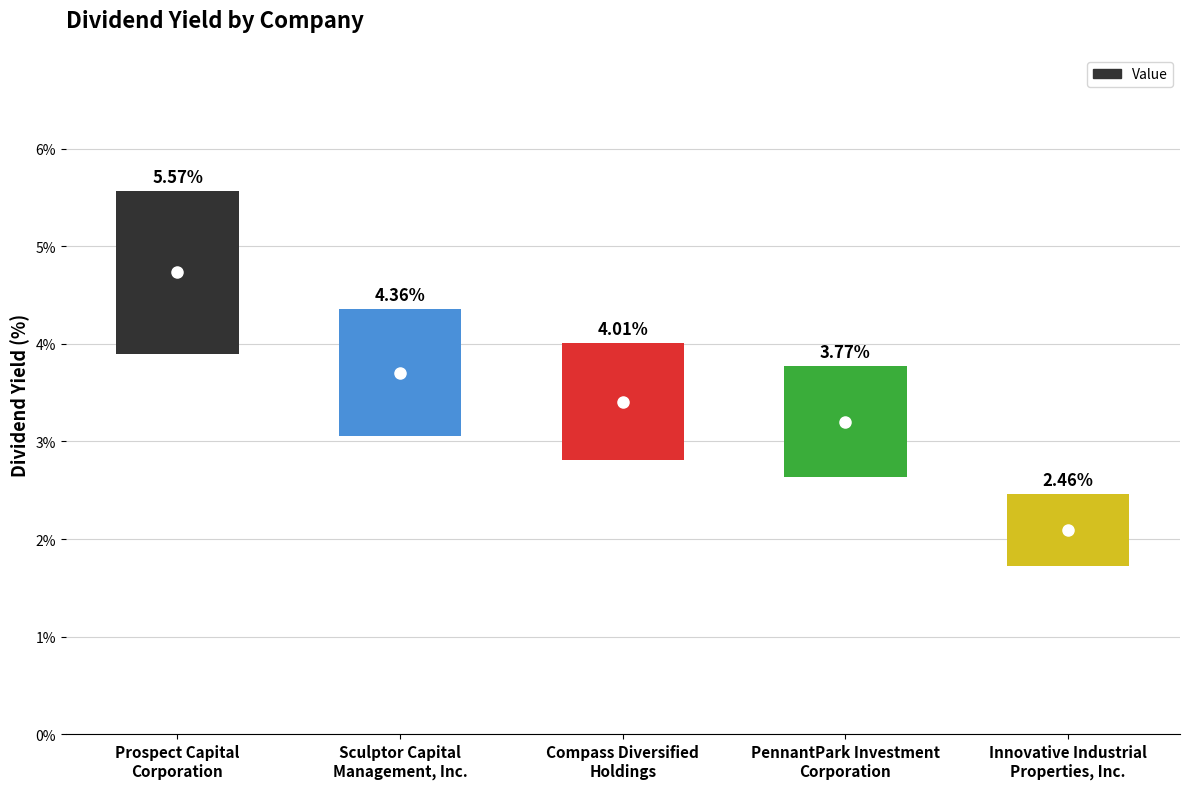

True or false: the data shows 1.1 at Innovative Industrial
Properties, Inc..

False